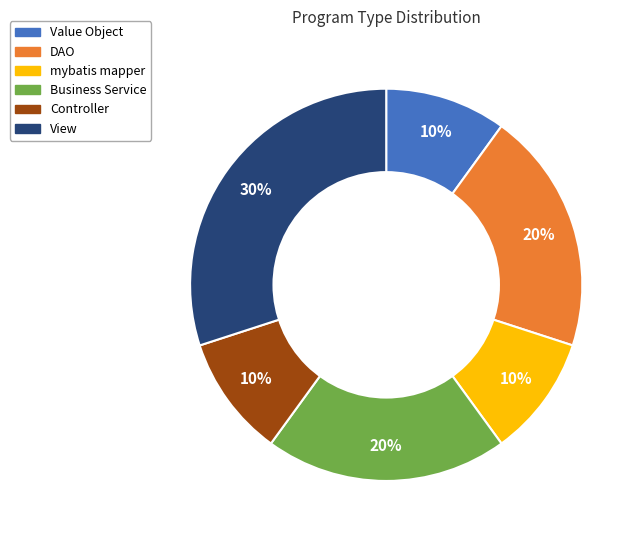

The DAO slice represents 27% of the pie. True or false?

False